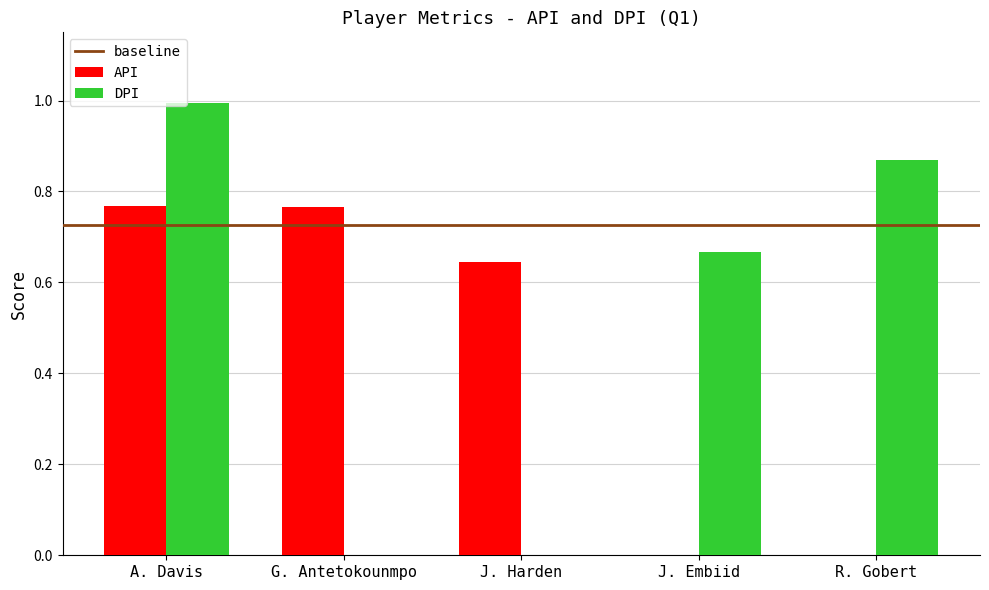

Which series changed the most between A. Davis and R. Gobert?

API